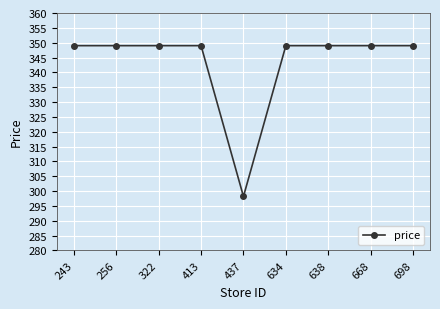

Approximately how many times larger is the value at 243 compared to 413?

1.0